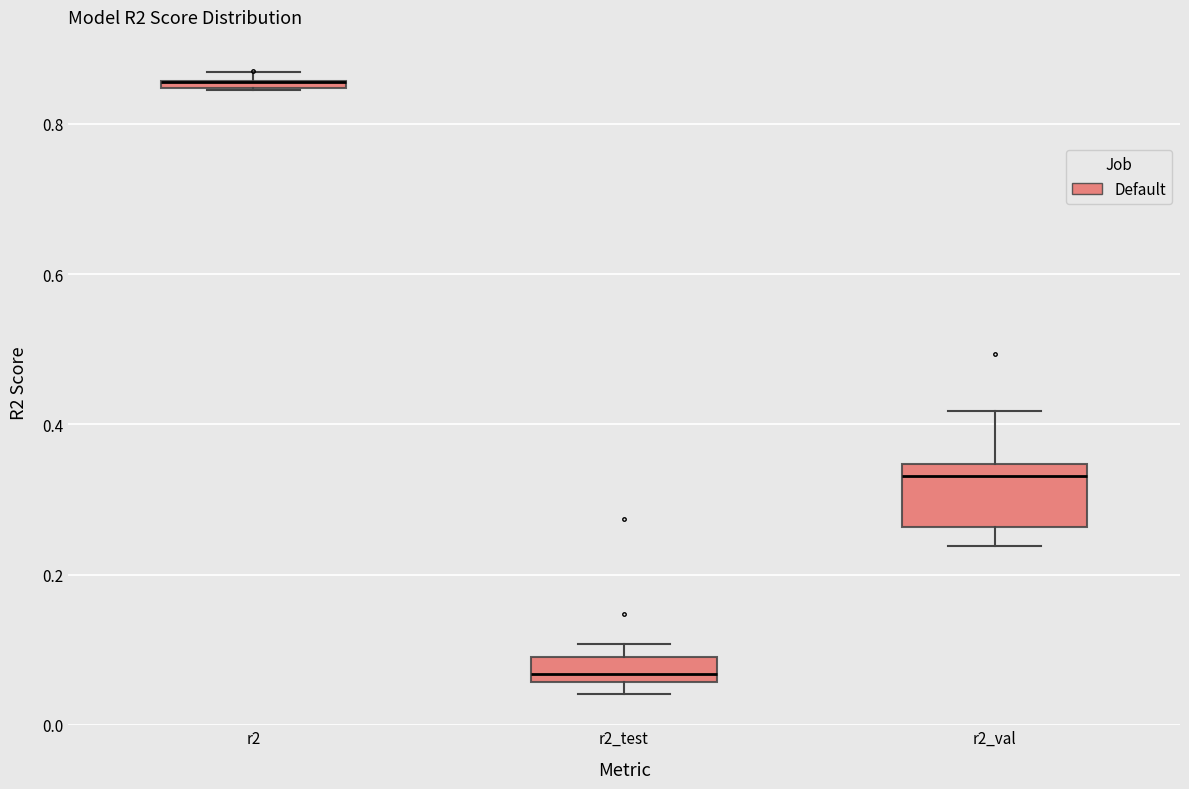

Where does the upper whisker of the box for r2_val end on the y-axis? The values are not printed on the chart, so give them approximately, as read against the axis.

0.42